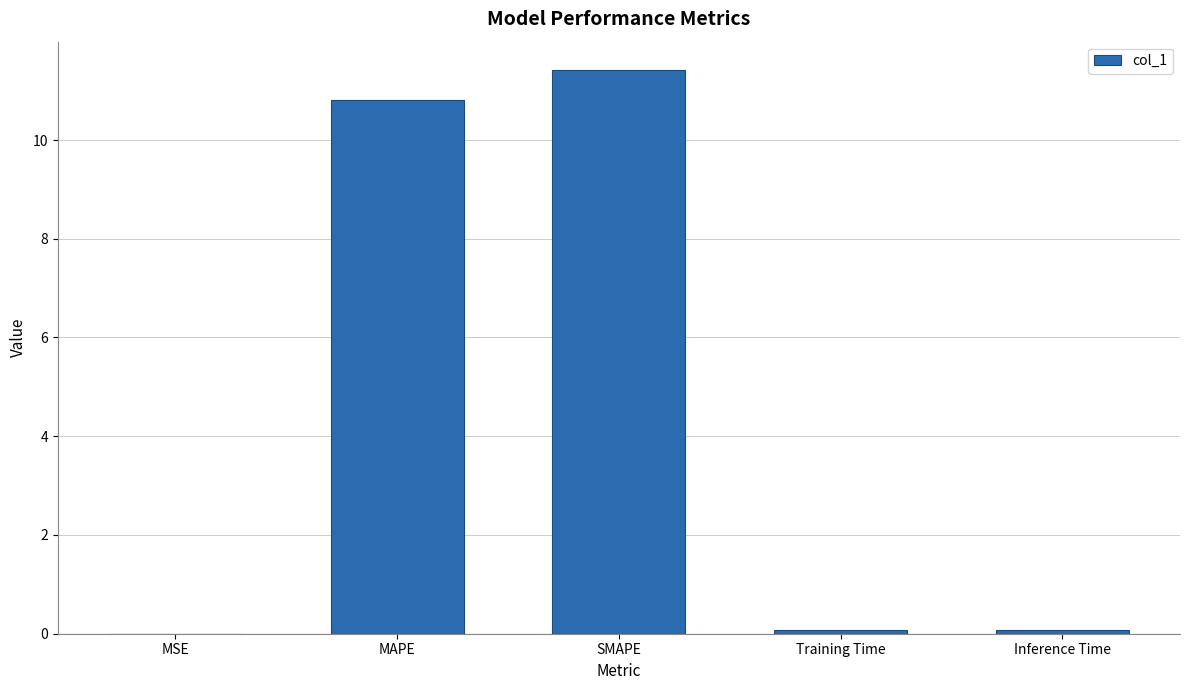

The chart shows a value of 0.0 at MSE. True or false?

True